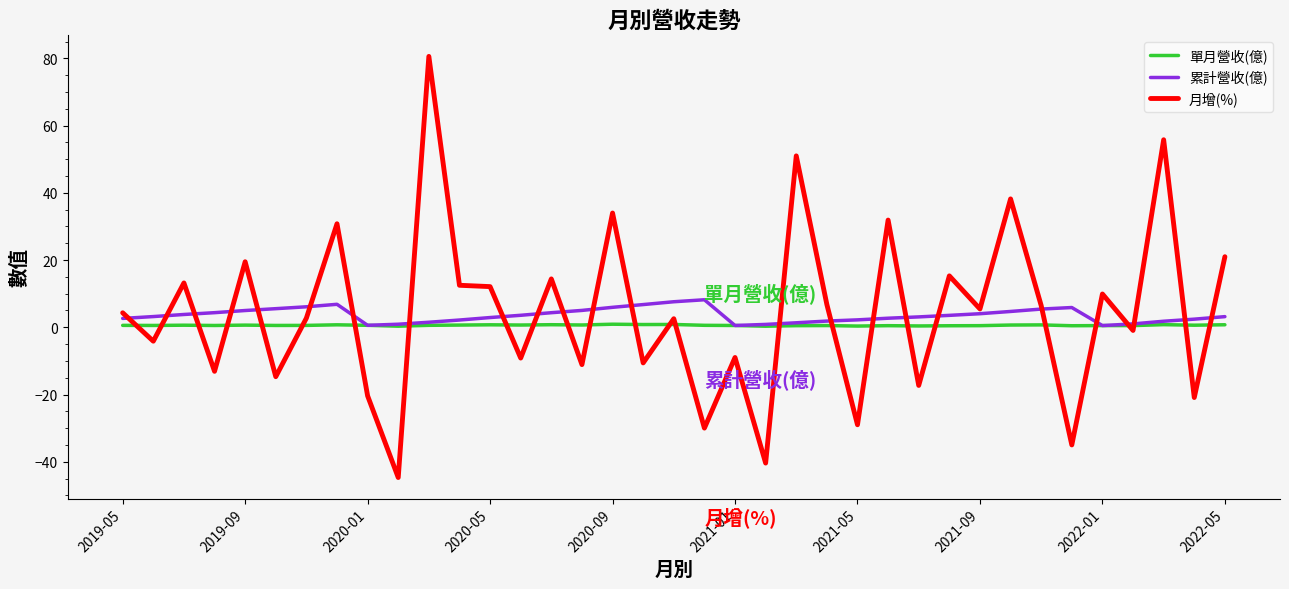

List the series in order of their peak value, lowest first.

單月營收(億), 累計營收(億), 月增(%)